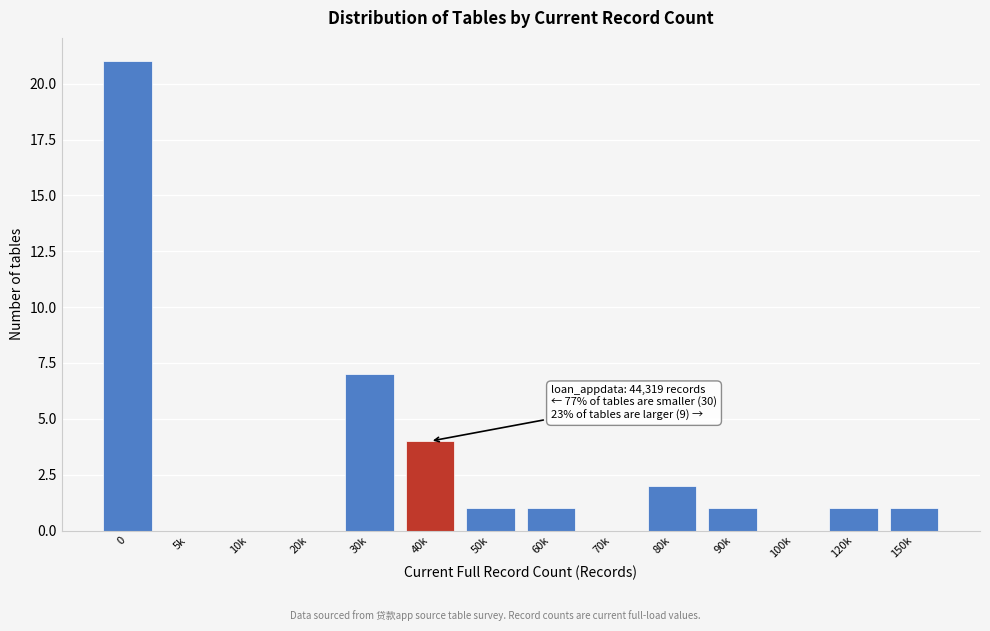

Reading left to right, extract all data points from this chart.

0=21	5k=0	10k=0	20k=0	30k=7	40k=4	50k=1	60k=1	70k=0	80k=2	90k=1	100k=0	120k=1	150k=1